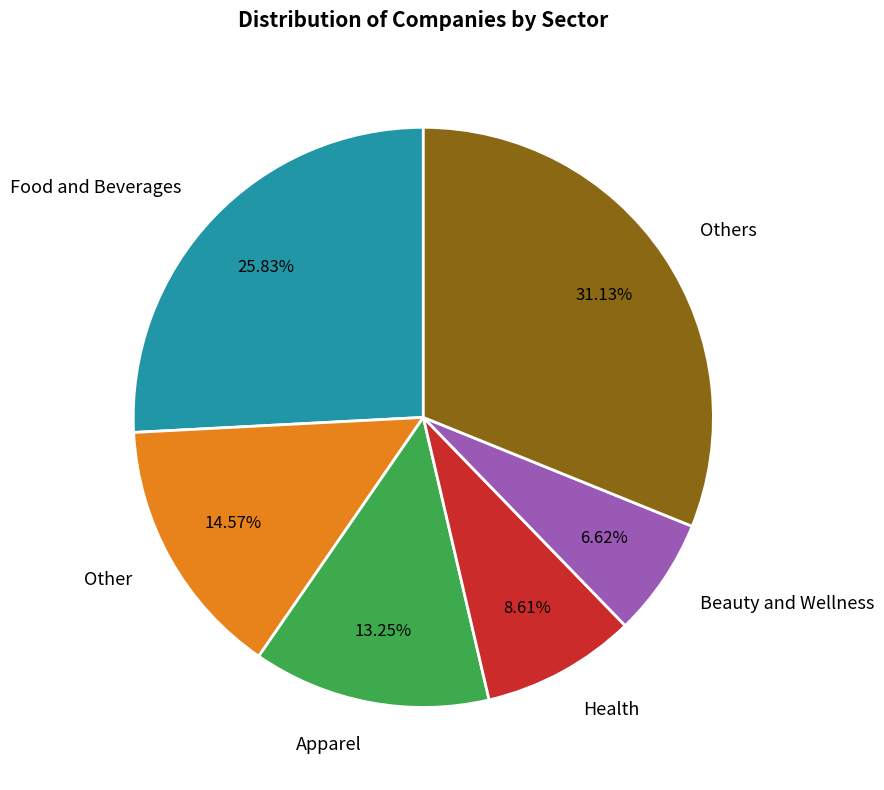

Is the sum of Beauty and Wellness and Other greater than half?

No